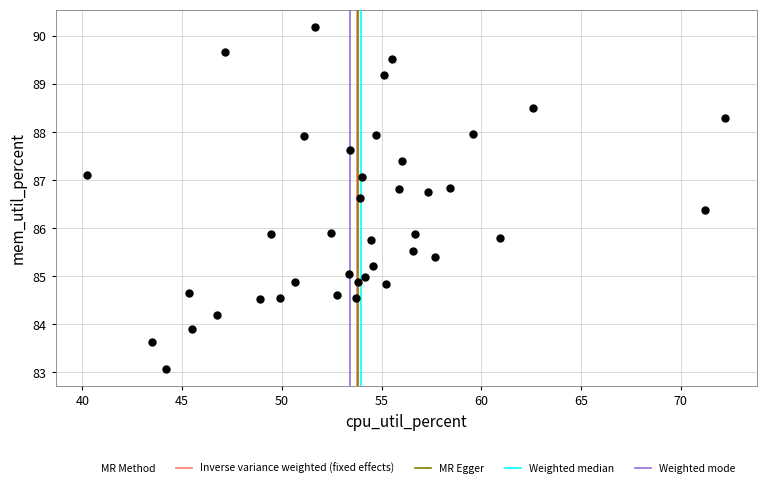

What is the range of X values (max minus min)?

31.9